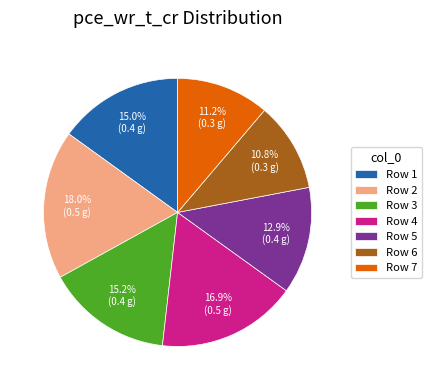

How many segments does this pie chart have?

7